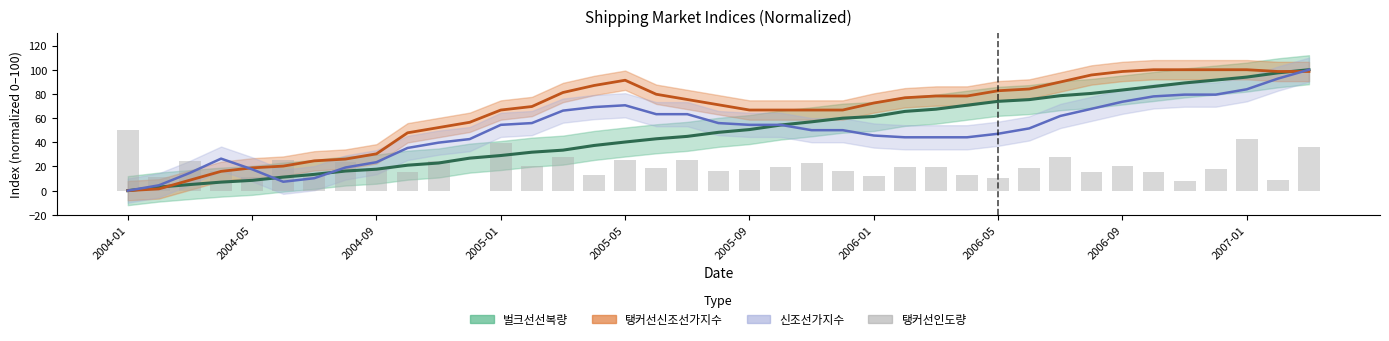

Which series has the largest total across all categories?

탱커선신조선가지수 (normalized)